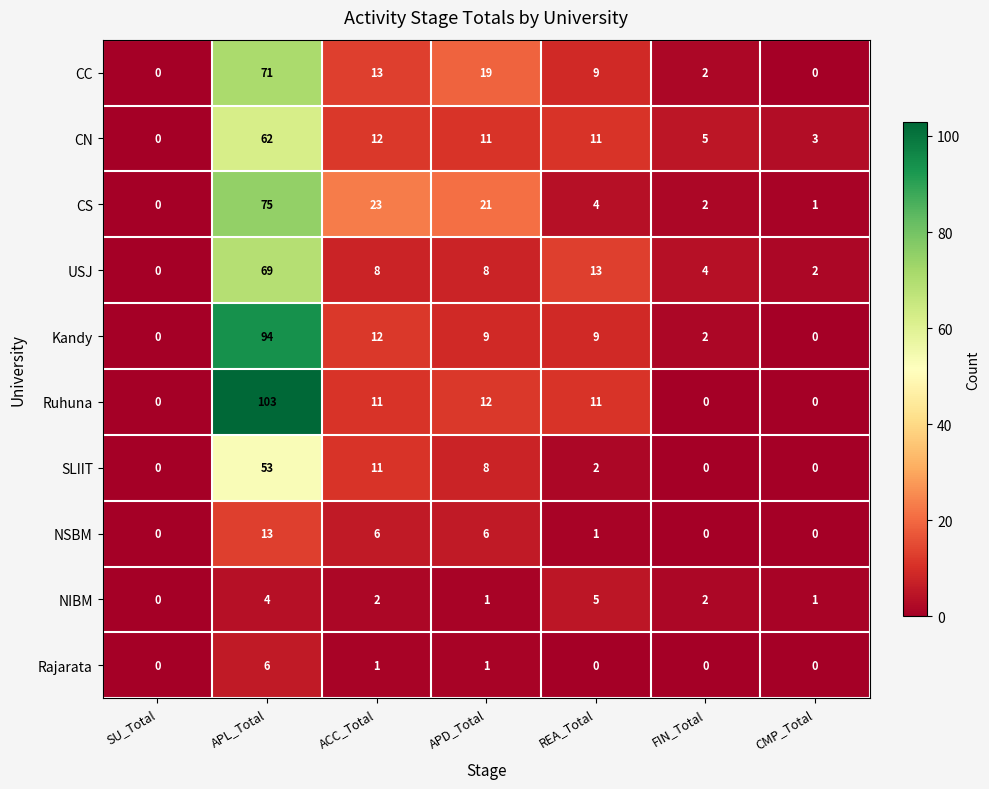

How many distinct data groups are displayed?

10